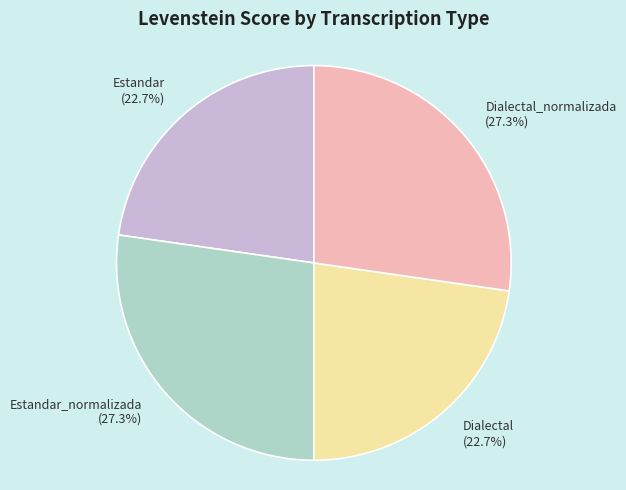

What percentage do Estandar and Estandar_normalizada together represent?

50.0%